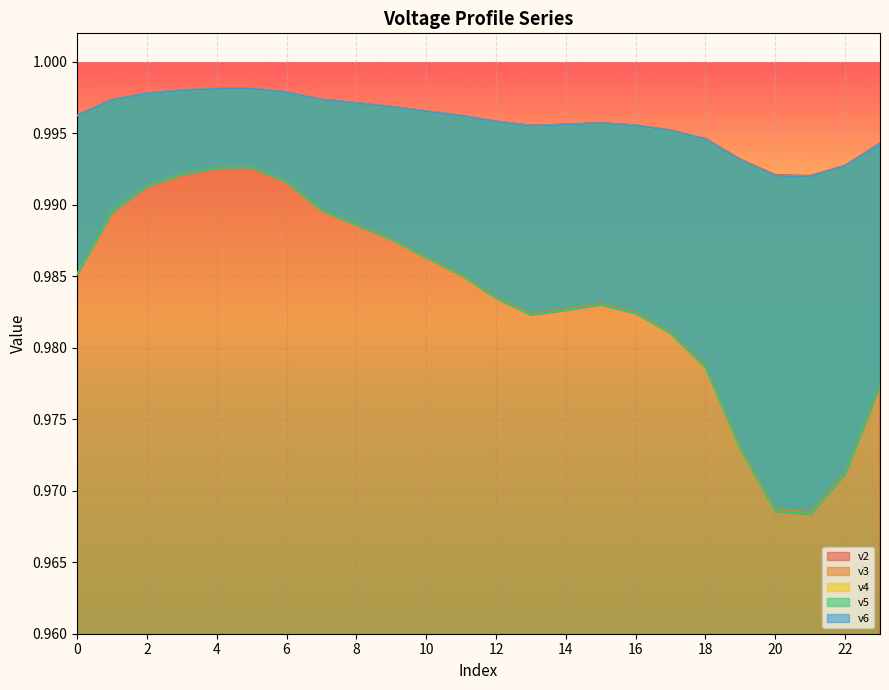

Which series changed the most between 4 and 22?

v5